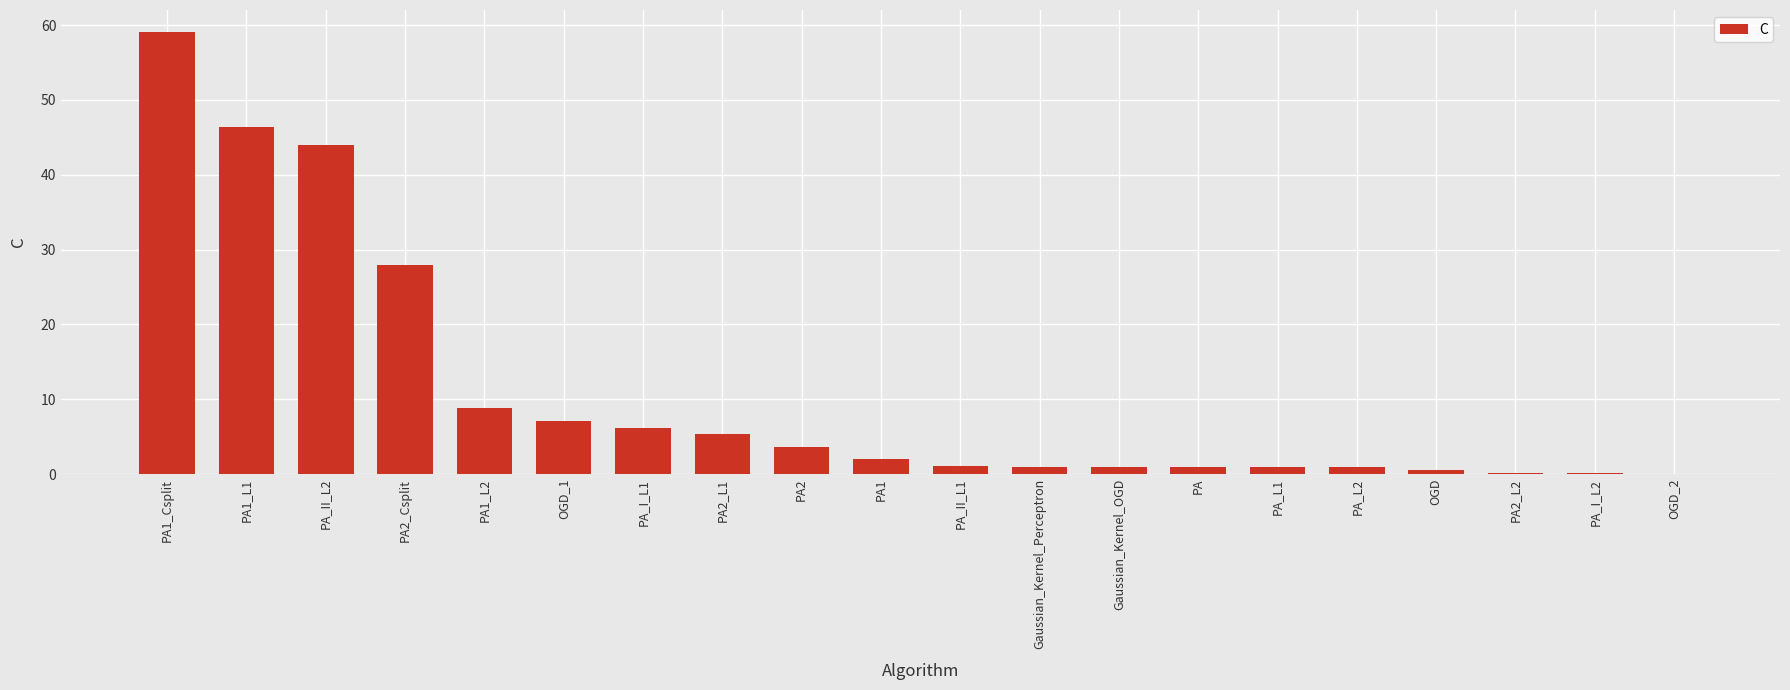

True or false: the data shows 46.4 at PA1_L1.

True